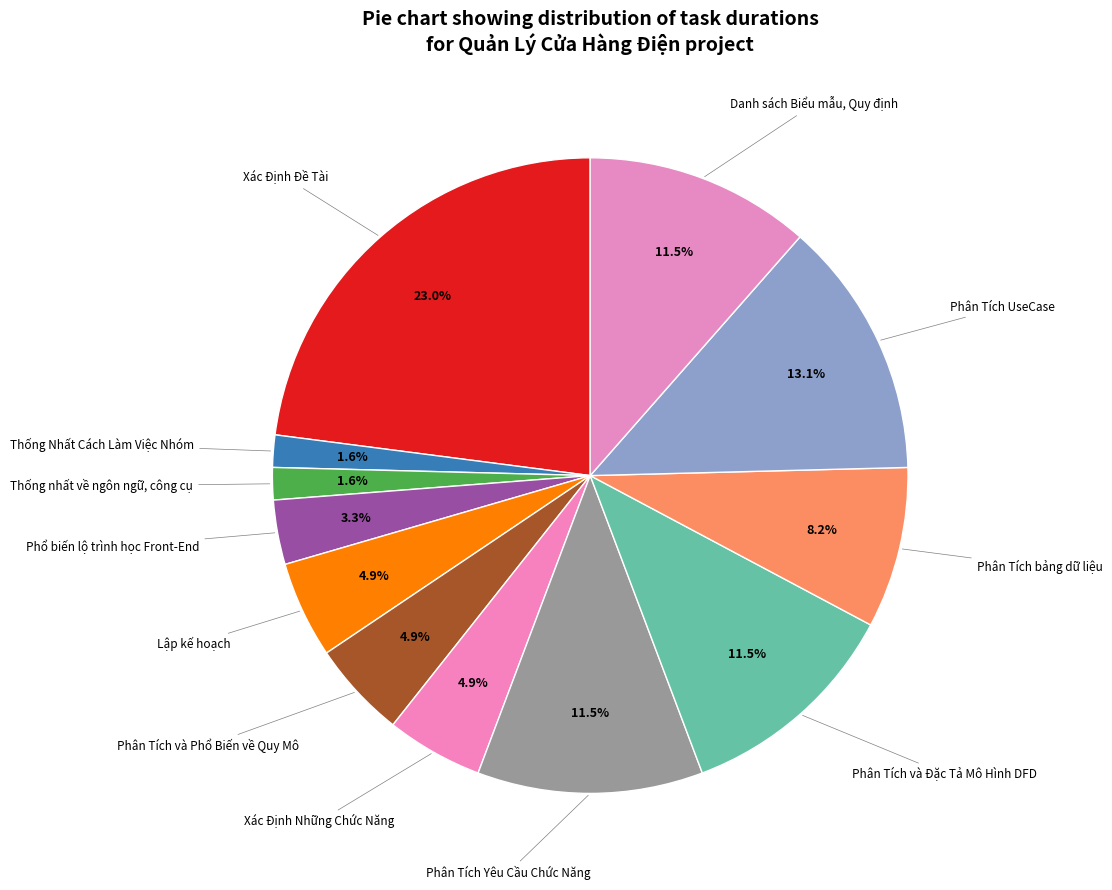

How many segments does this pie chart have?

12